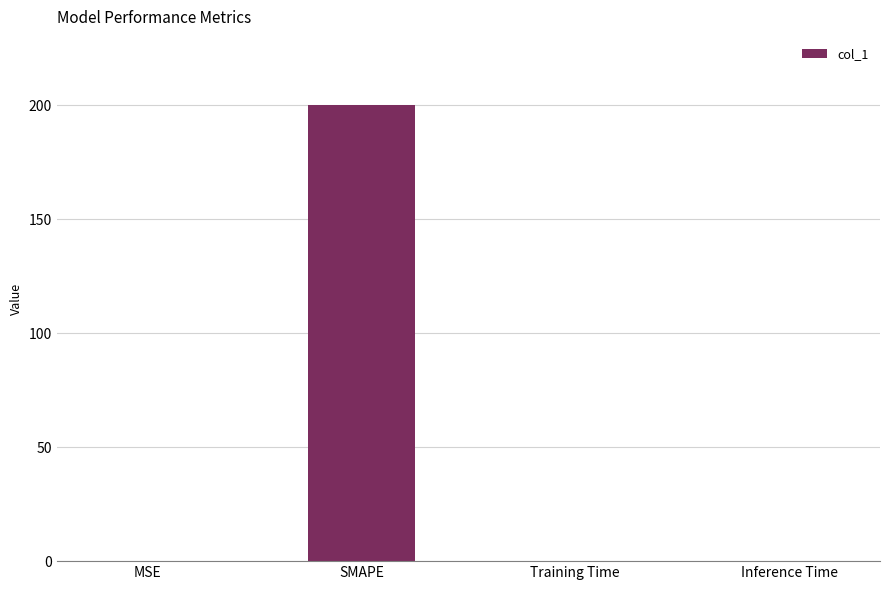

What is the maximum value shown in the chart?

200.0